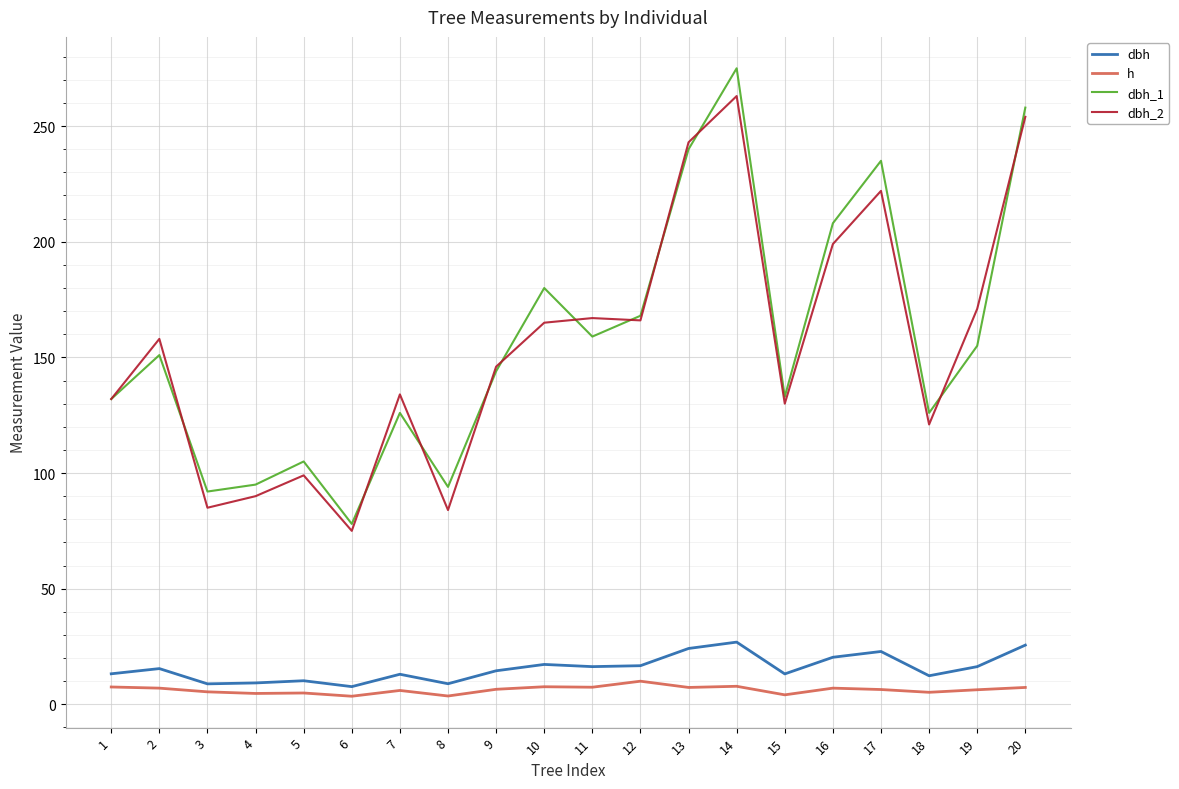

Is it true that h equals 7.5 at 1?

True